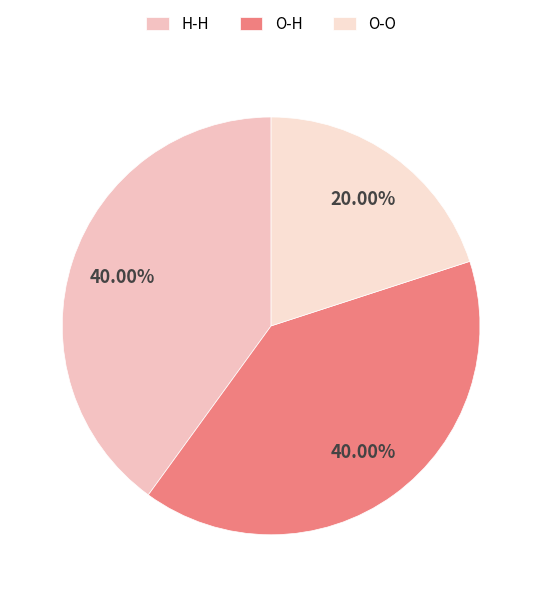

Does any single category account for the majority?

No